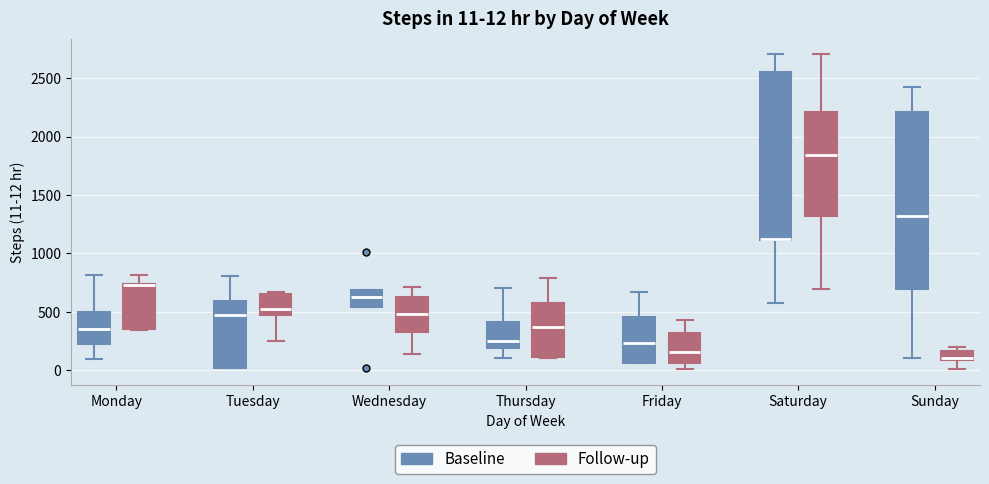

Which box is the tallest, from its lower edge to its upper edge?

Sunday (Baseline)